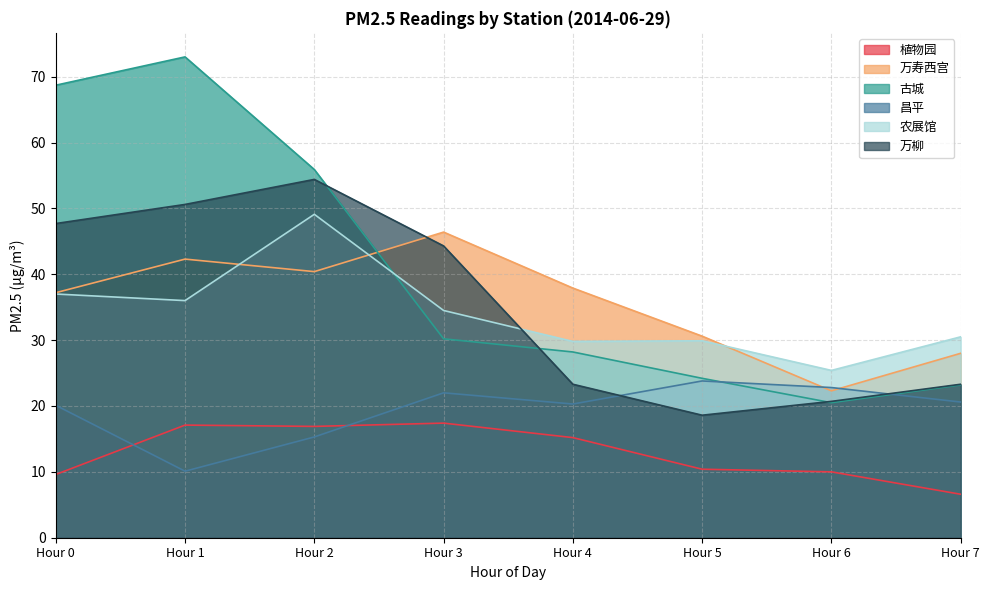

What is the sum of all 昌平 values?

155.0